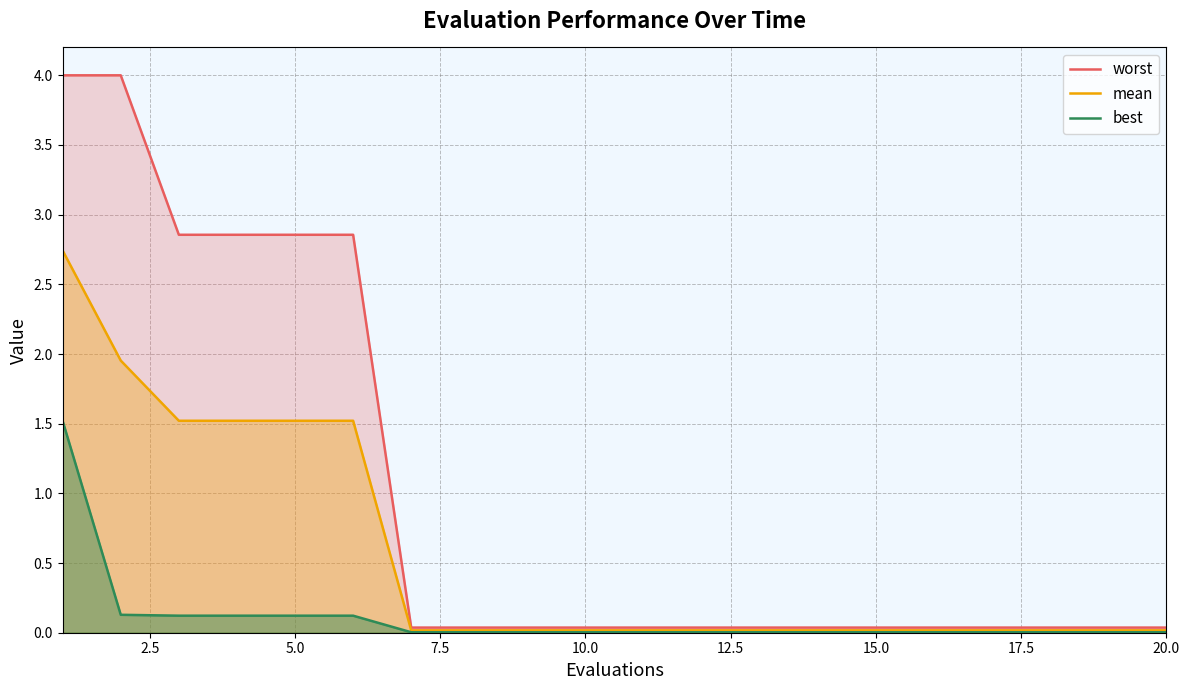

What is the maximum value for worst?

4.0